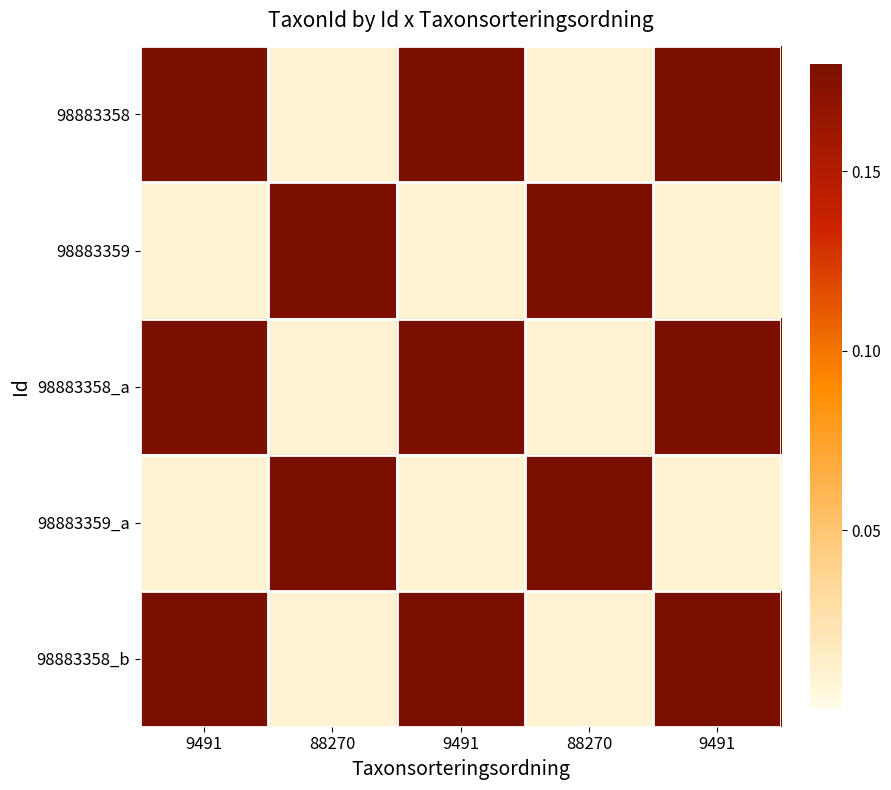

Count the number of data series in this chart.

5